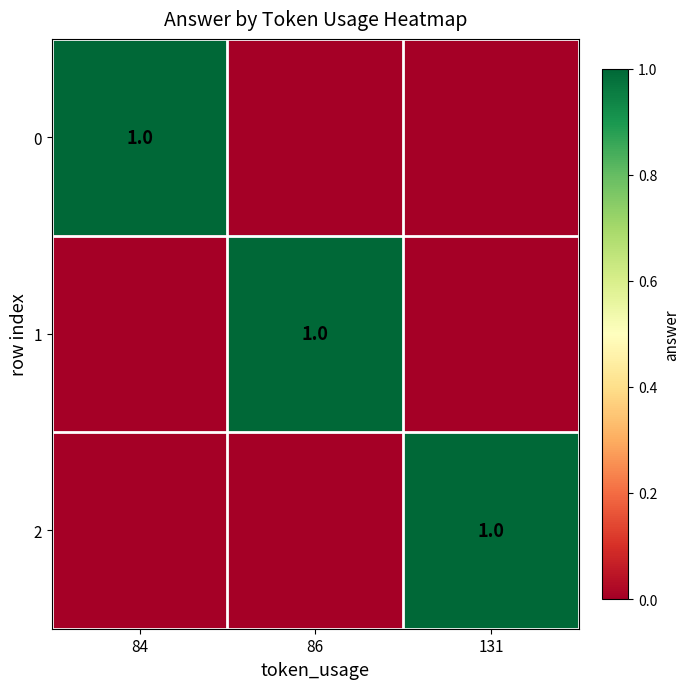

The 2 series shows 2 at 131. True or false?

False